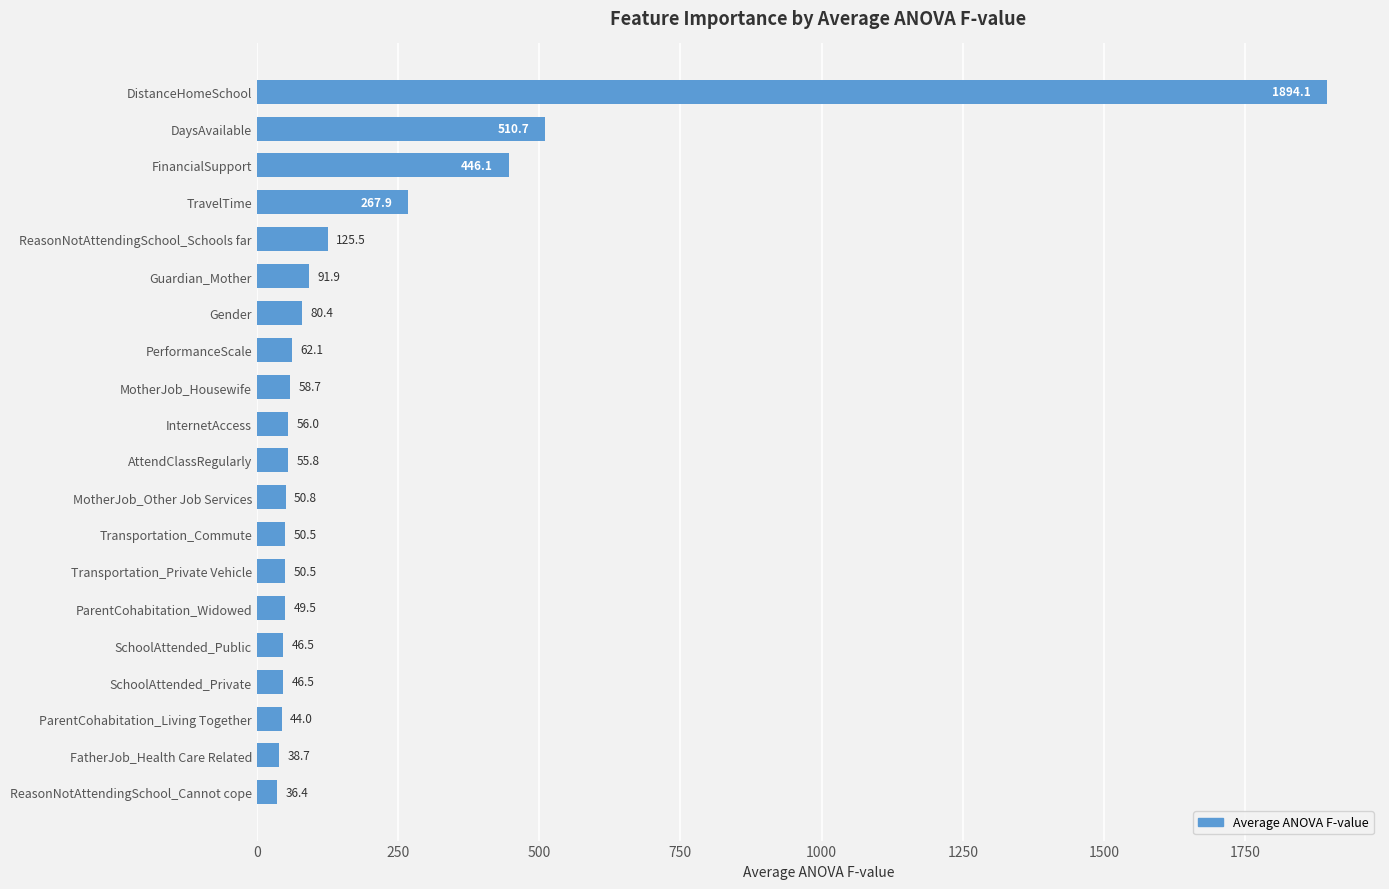

Does the chart contain stacked bars?

No